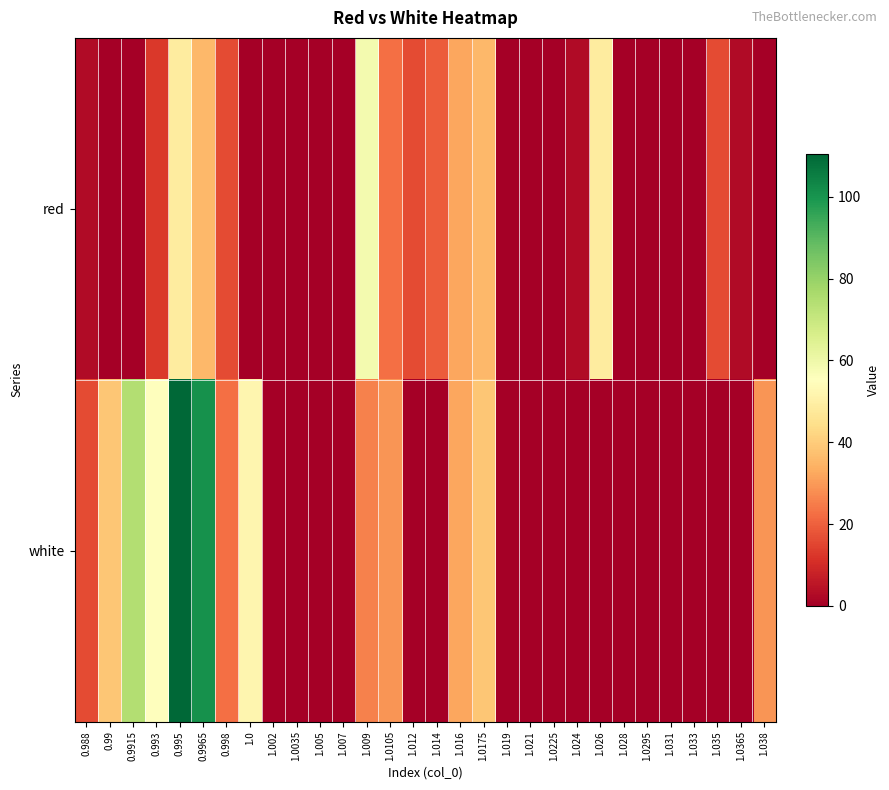

Rank the series by their maximum value, from highest to lowest.

white, red